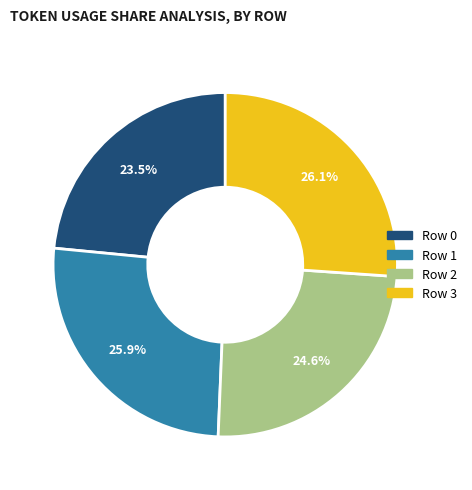

To the nearest percent, what is the combined percentage of Row 2 and Row 0?

48%